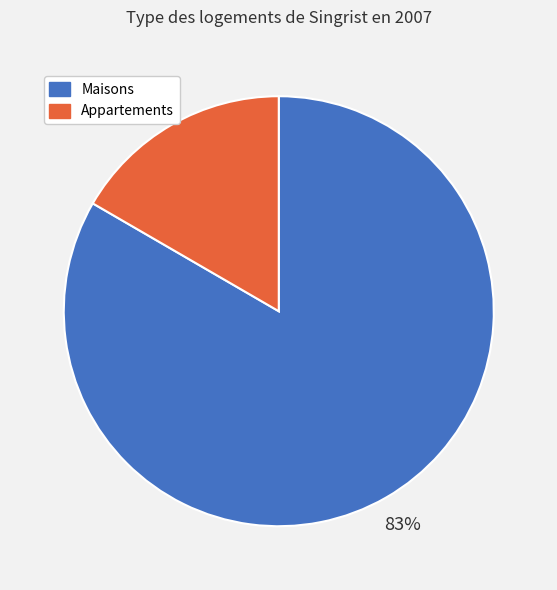

How many slices are in this pie chart?

2